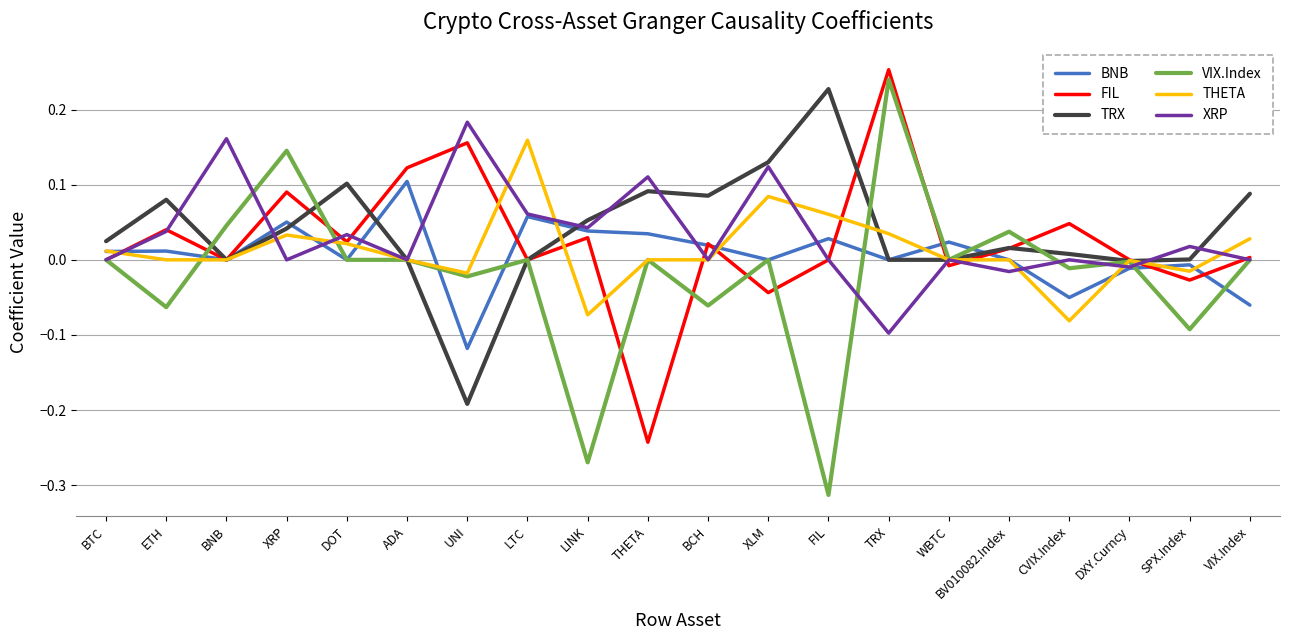

How many series are shown in this chart?

6